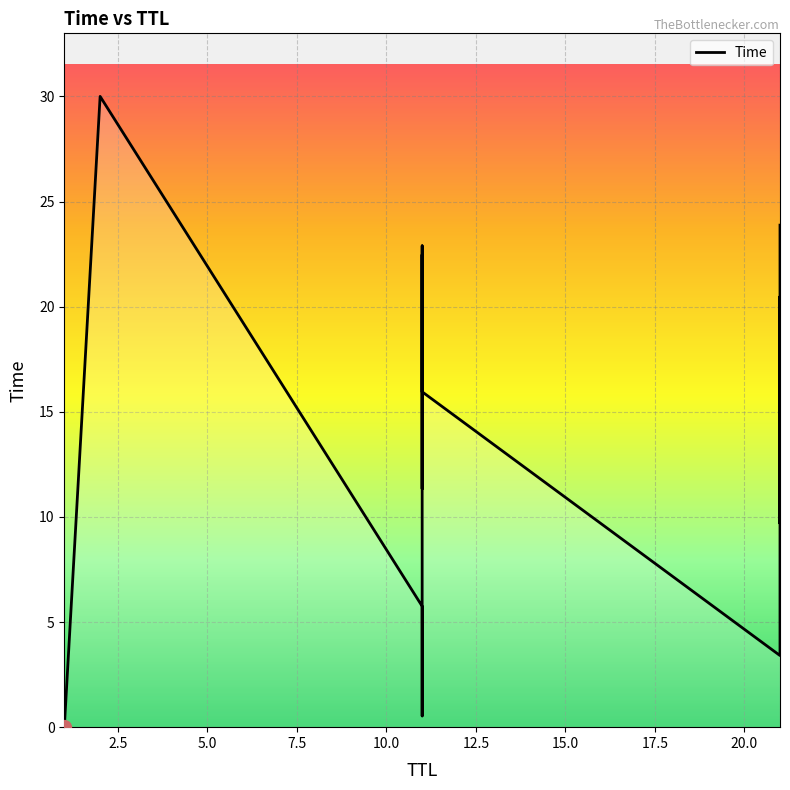

What is the ratio of the value at 11 to the value at 21?

1.2